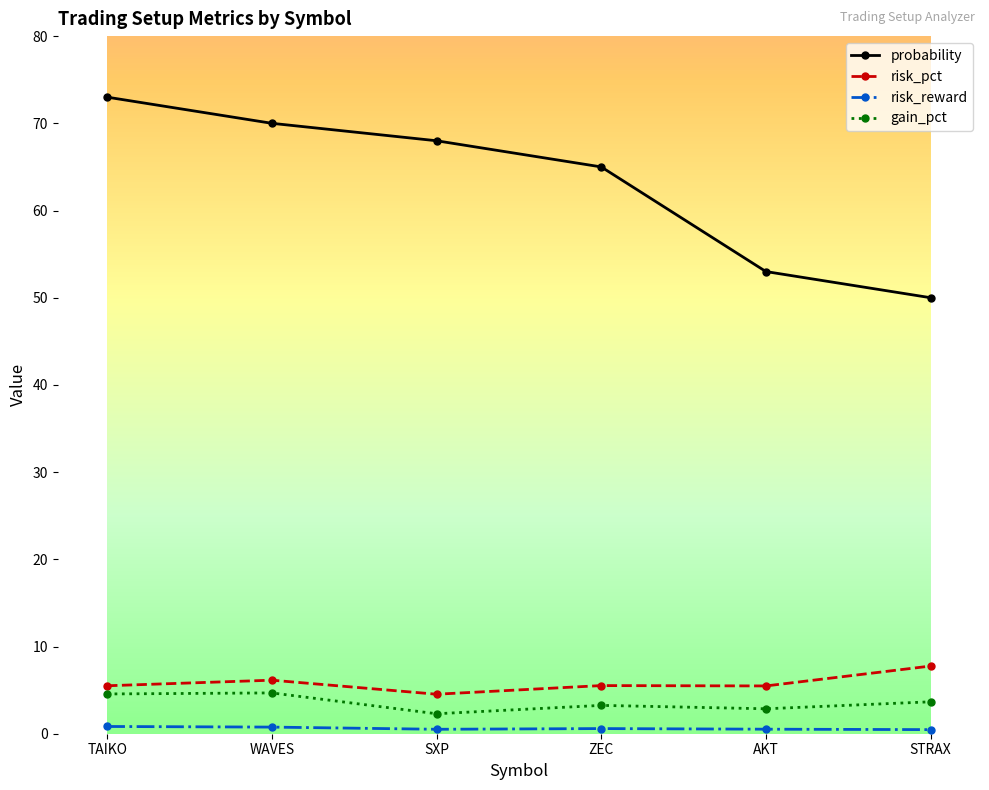

True or false: risk_pct has a value of 4.5 at SXP.

True